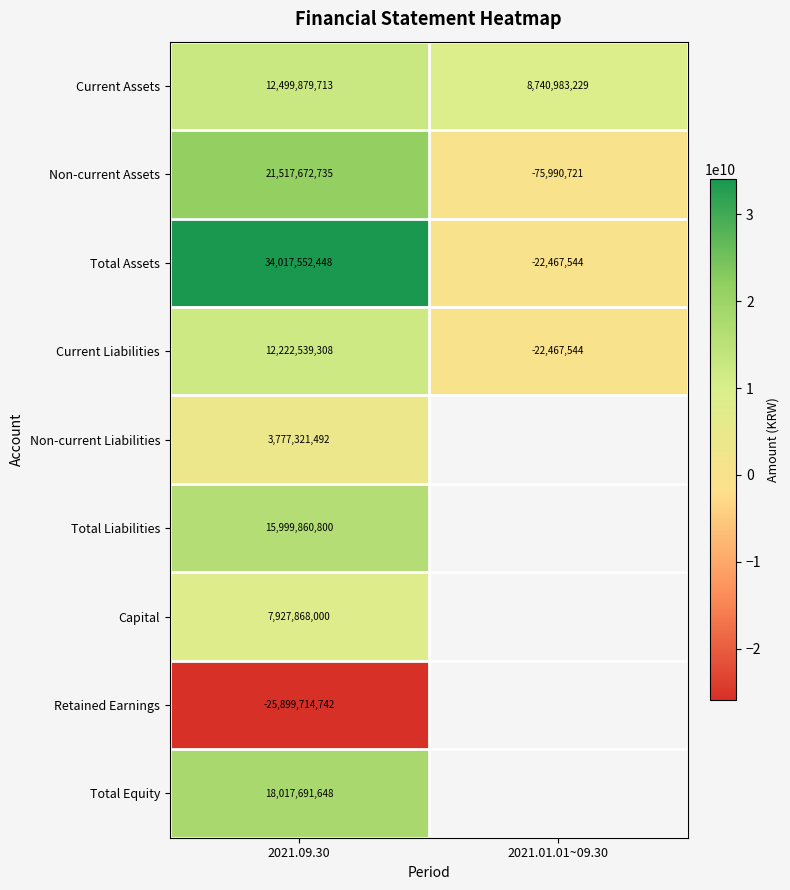

What value does the Current Liabilities series have at 2021.09.30?

12222539308